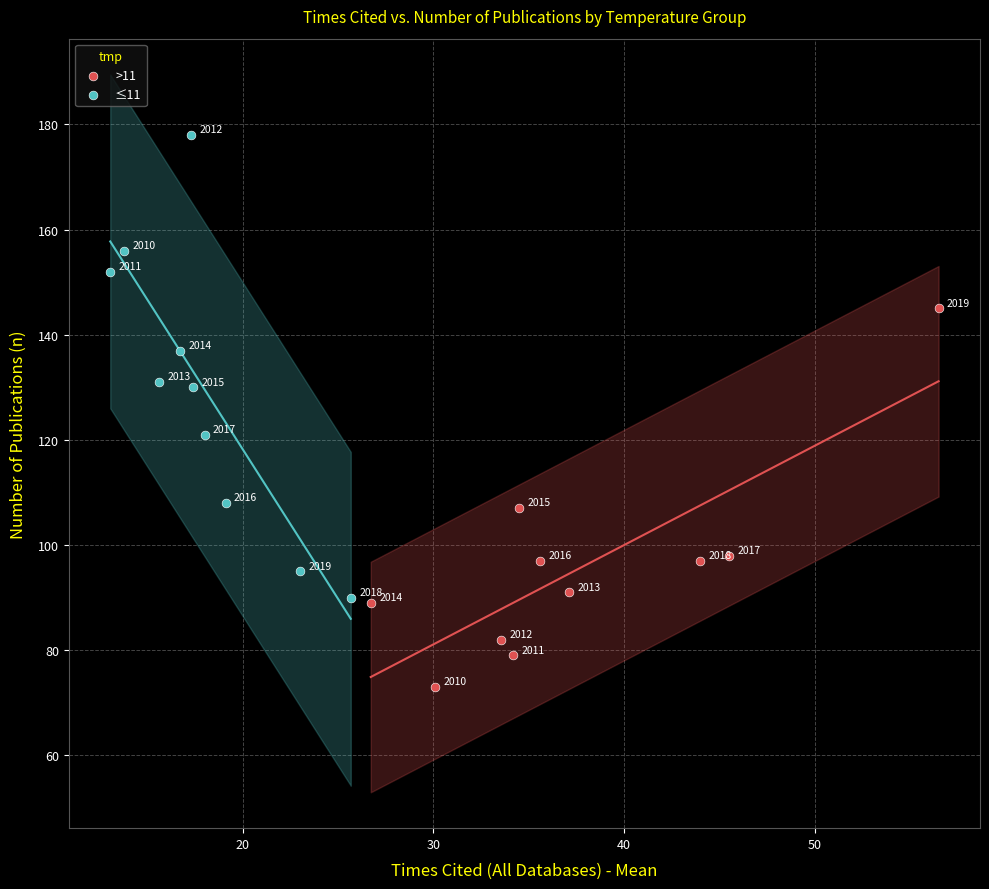

Which series has the largest Y range (max minus min)?

≤11